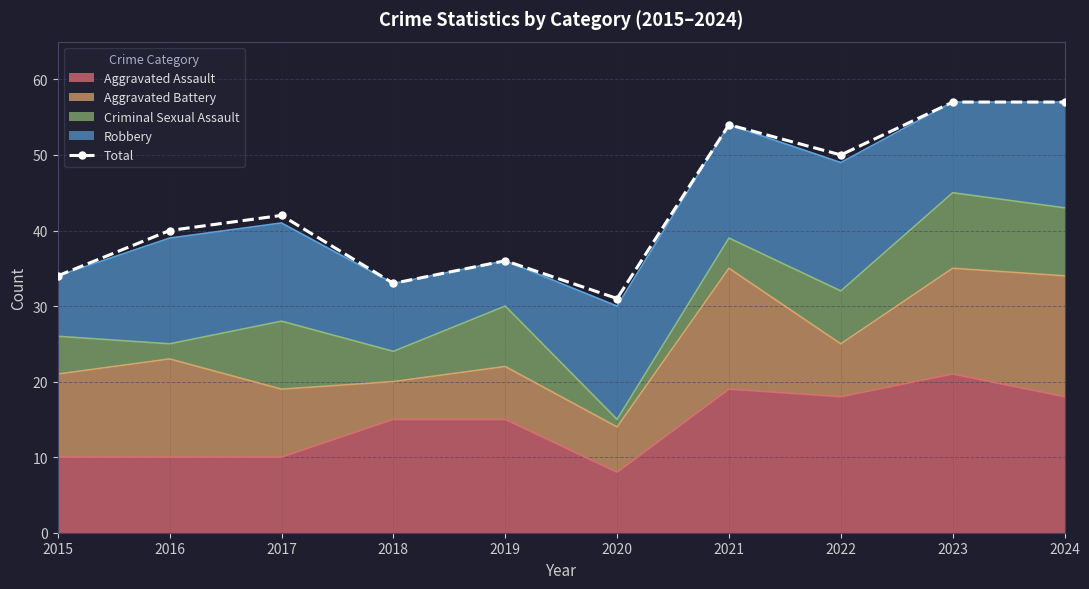

Rank the categories by value from highest to lowest.

2023, 2024, 2021, 2022, 2017, 2016, 2019, 2015, 2018, 2020